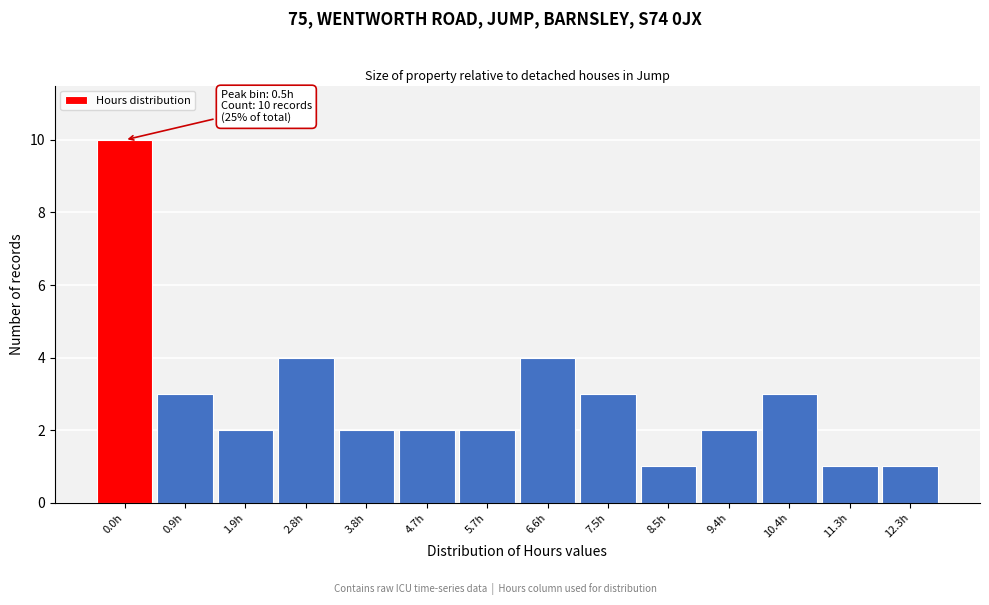

Reading left to right, what are all the values shown in this chart?

10	3	2	4	2	2	2	4	3	1	2	3	1	1